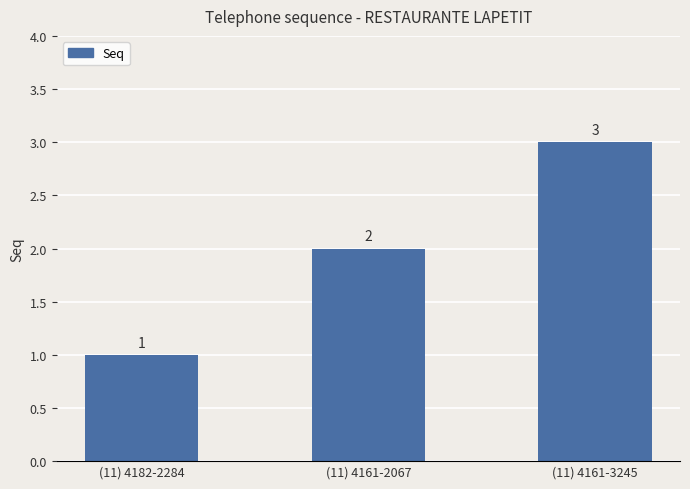

At which label is the value closest to 2?

(11) 4161-2067